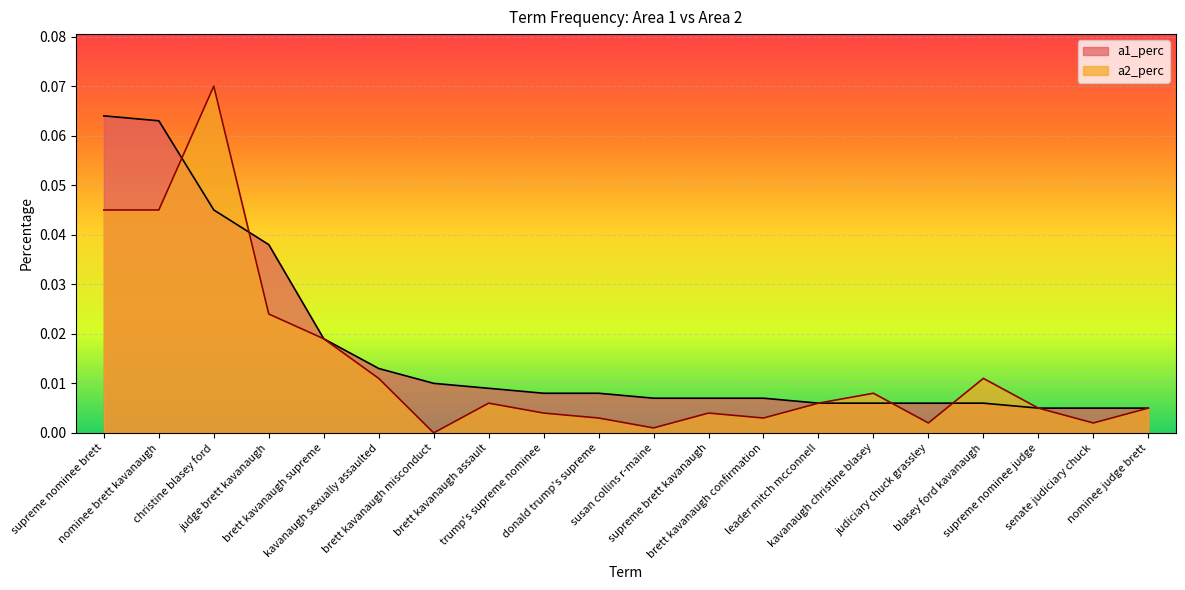

At how many categories does at least one series exceed 0?

20